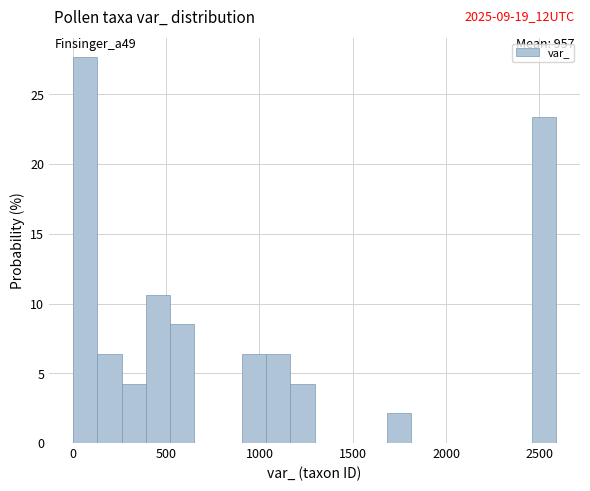

Around what value on the x-axis is the tallest bar? Give the approximate position of its centre, as read against the axis.

50